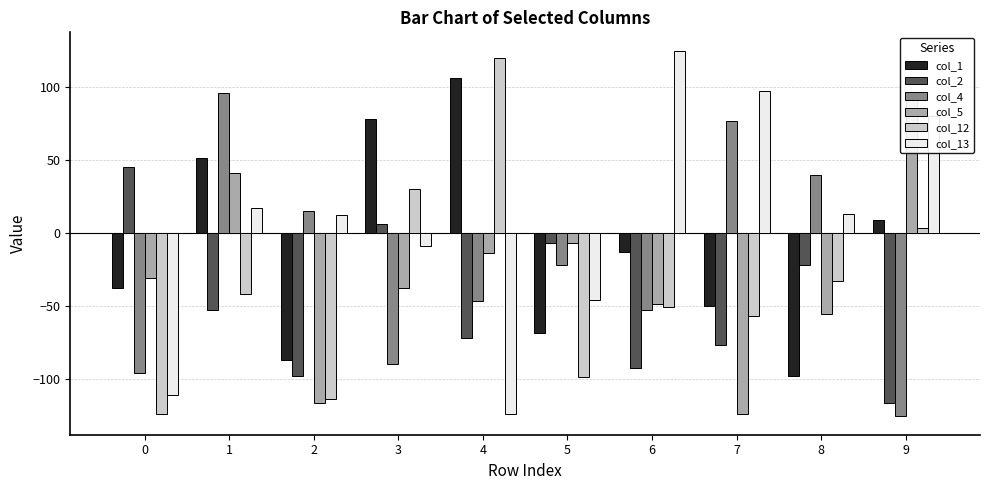

The col_5 series shows -20 at 6. True or false?

False